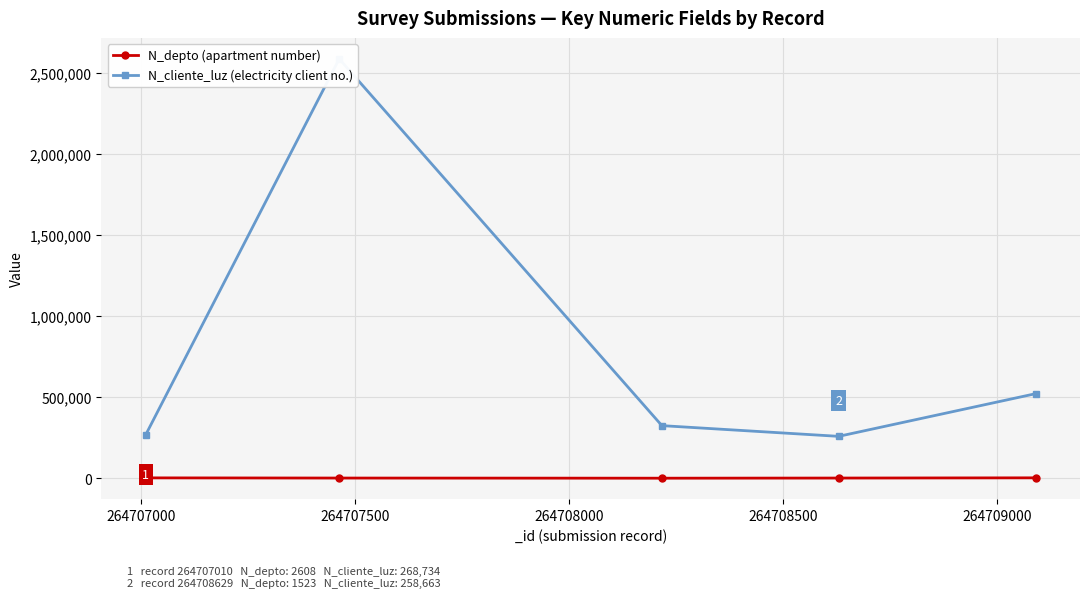

Is it true that N_depto (apartment number) equals 2538 at 264707000?

False